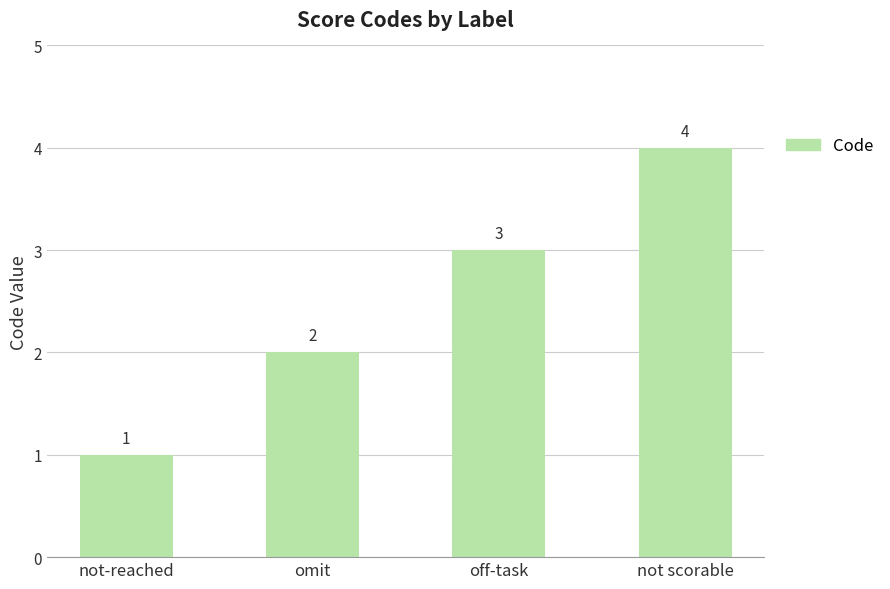

Reading right to left, list all the values displayed in this chart.

not scorable=4	off-task=3	omit=2	not-reached=1